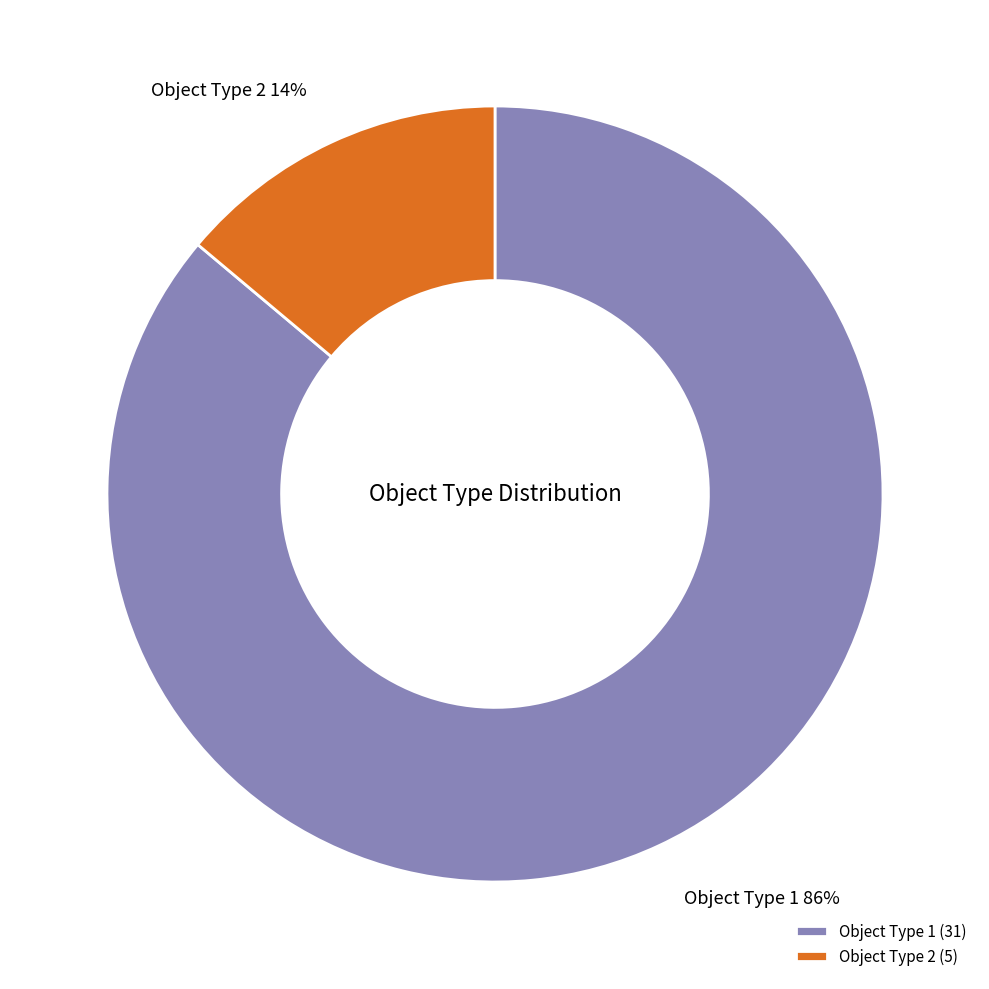

Combined, do Object Type 1 and Object Type 2 account for over 50%?

Yes